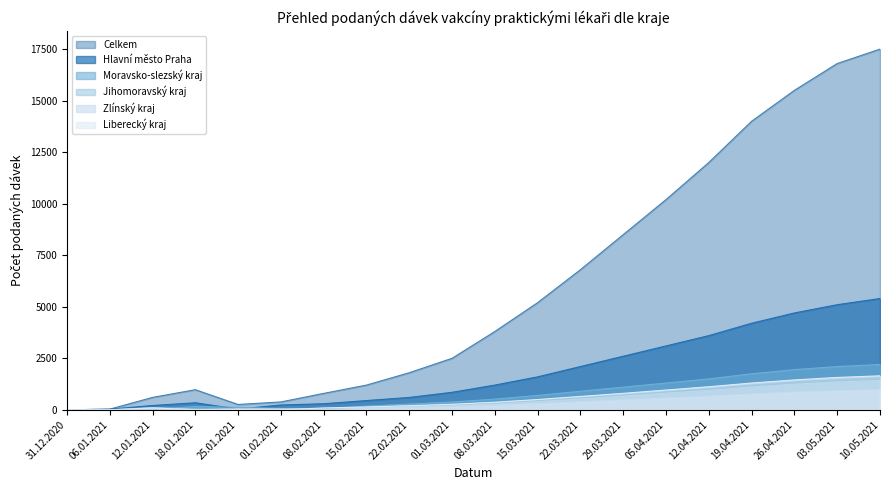

What is the sum of all Jihomoravský kraj values?

10048